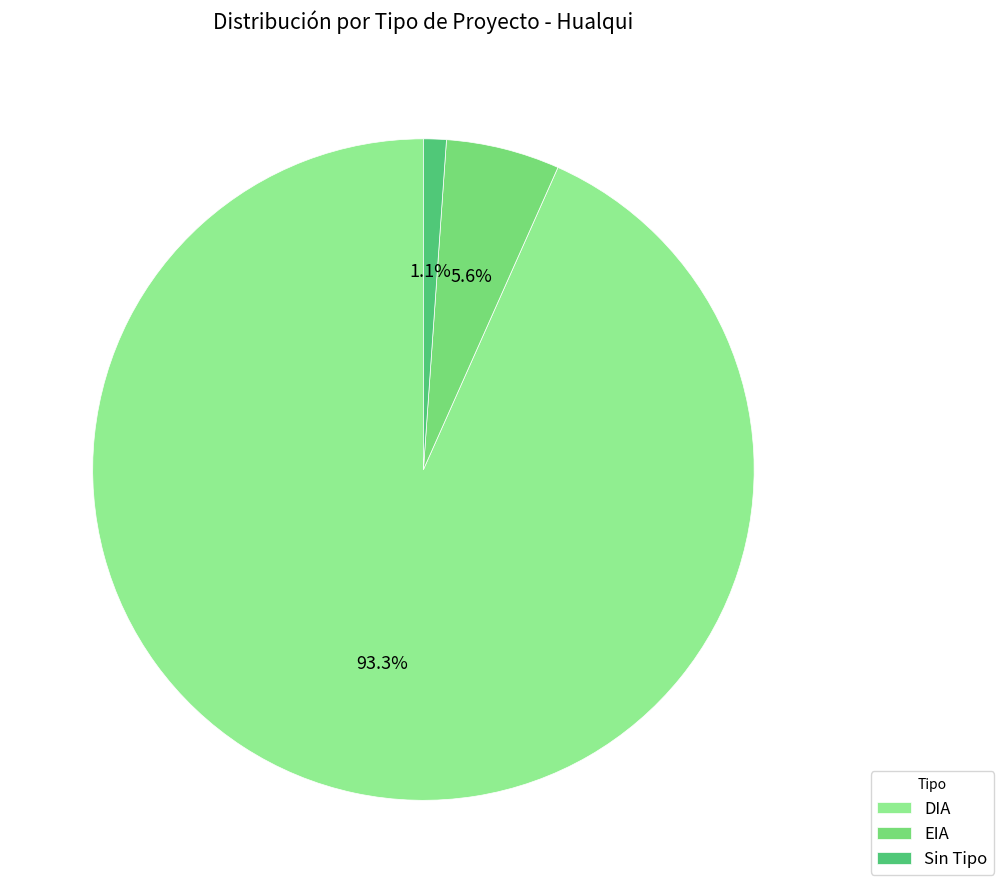

To the nearest percent, what is the average slice percentage?

33%